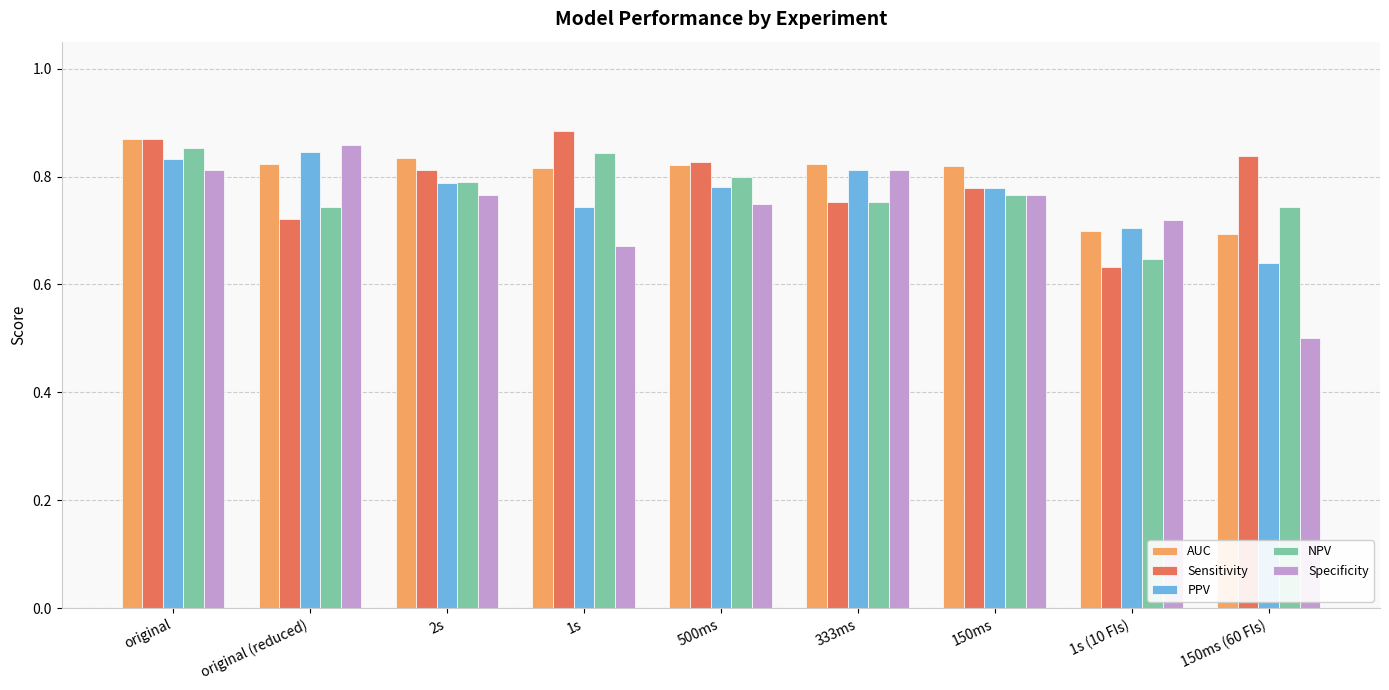

What is the label of the 2nd bar from the right?

1s (10 FIs)